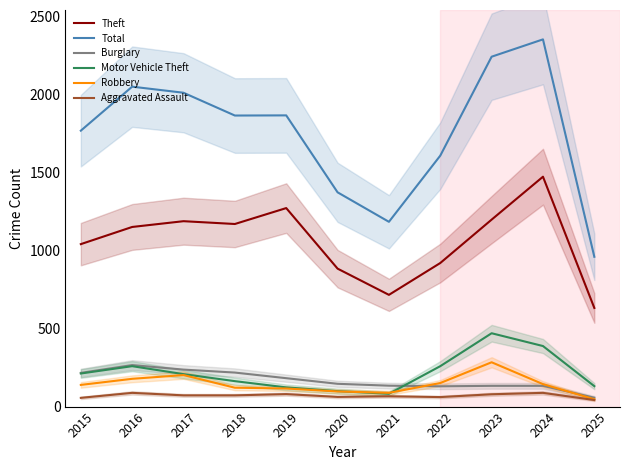

How many data points in Burglary are above 146?

5